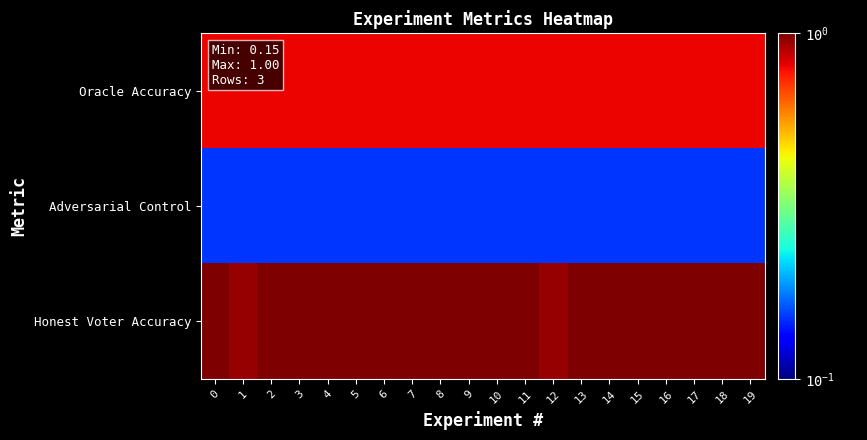

Reading right to left, what are all the values shown in this chart?

Oracle Accuracy: 19=0.8	18=0.8	17=0.8	16=0.8	15=0.8	14=0.8	13=0.8	12=0.8	11=0.8	10=0.8	9=0.8	8=0.8	7=0.8	6=0.8	5=0.8	4=0.8	3=0.8	2=0.8	1=0.8	0=0.8
Adversarial Control: 19=0.1	18=0.1	17=0.1	16=0.1	15=0.1	14=0.1	13=0.1	12=0.1	11=0.1	10=0.1	9=0.1	8=0.1	7=0.1	6=0.1	5=0.1	4=0.1	3=0.1	2=0.1	1=0.1	0=0.1
Honest Voter Accuracy: 19=1.0	18=1.0	17=1.0	16=1.0	15=1.0	14=1.0	13=1.0	12=0.9	11=1.0	10=1.0	9=1.0	8=1.0	7=1.0	6=1.0	5=1.0	4=1.0	3=1.0	2=1.0	1=0.9	0=1.0